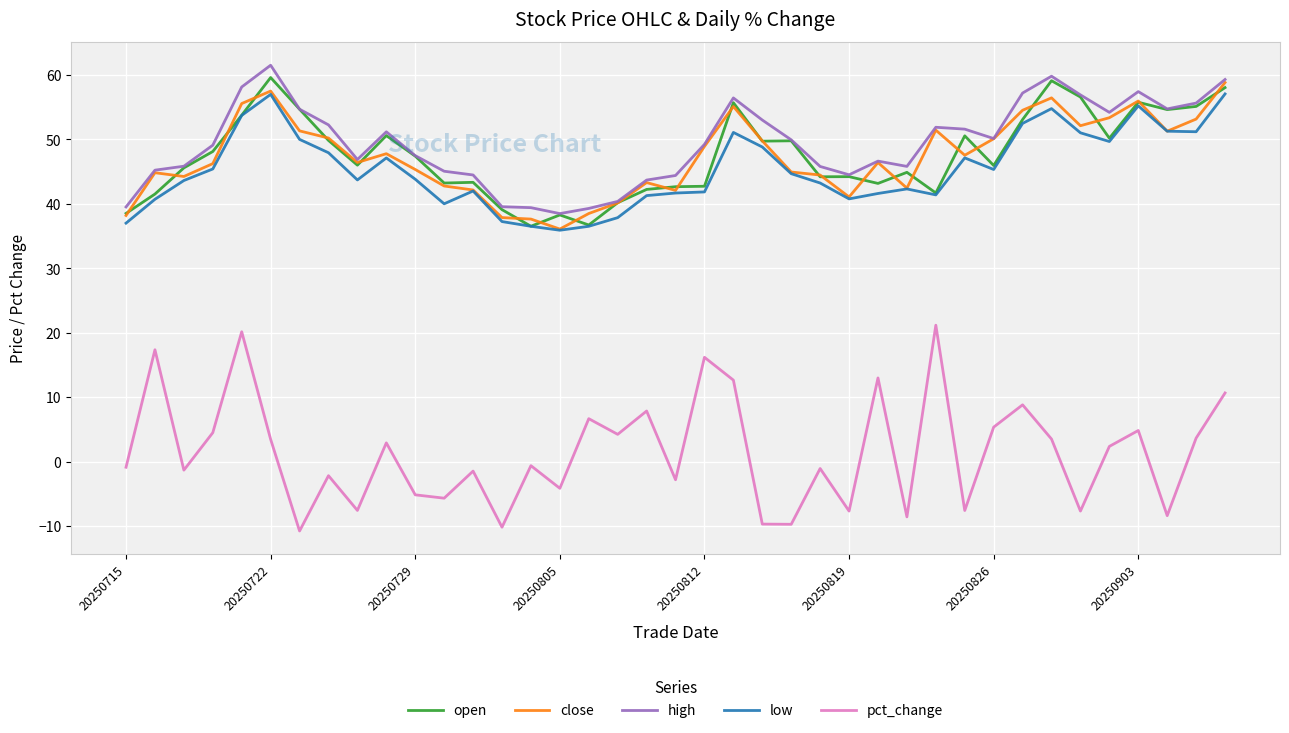

Which series has the widest spread of values?

pct_change